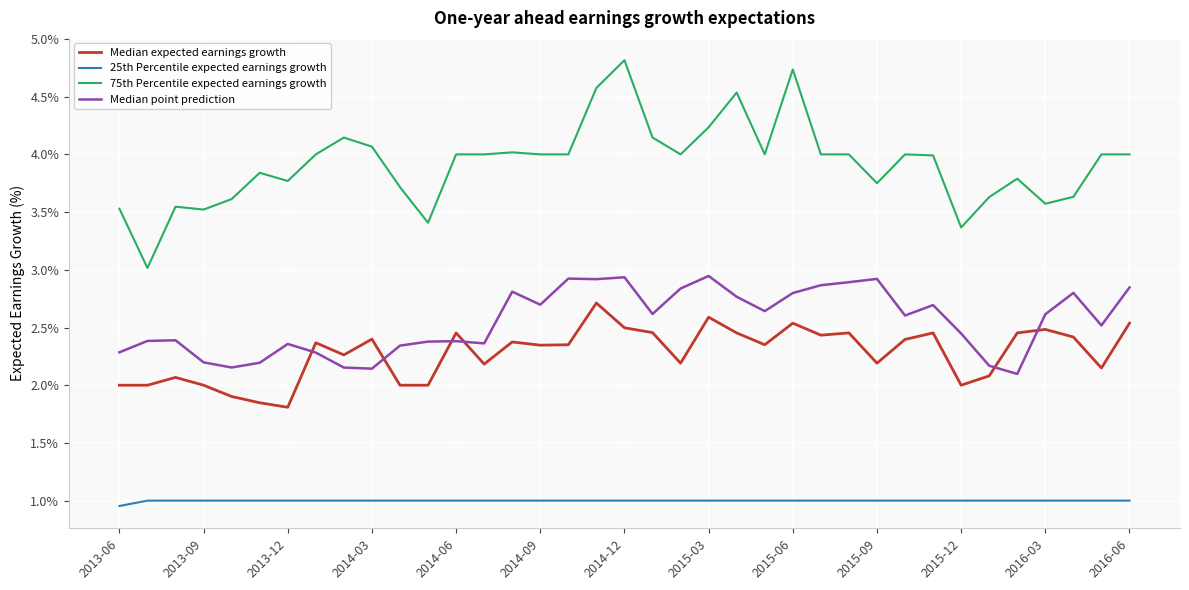

List the series in order of their peak value, highest first.

75th Percentile expected earnings growth, Median point prediction, Median expected earnings growth, 25th Percentile expected earnings growth